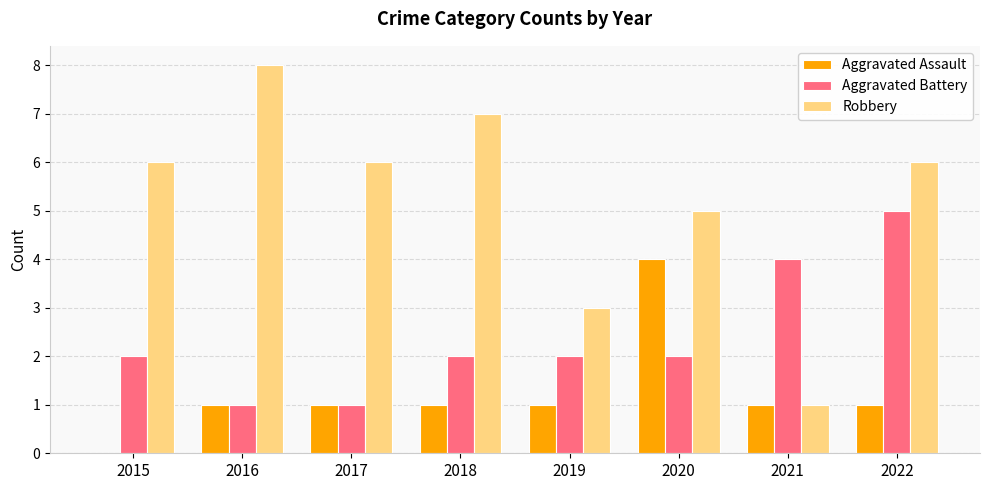

At which label does Aggravated Battery reach its peak?

2022